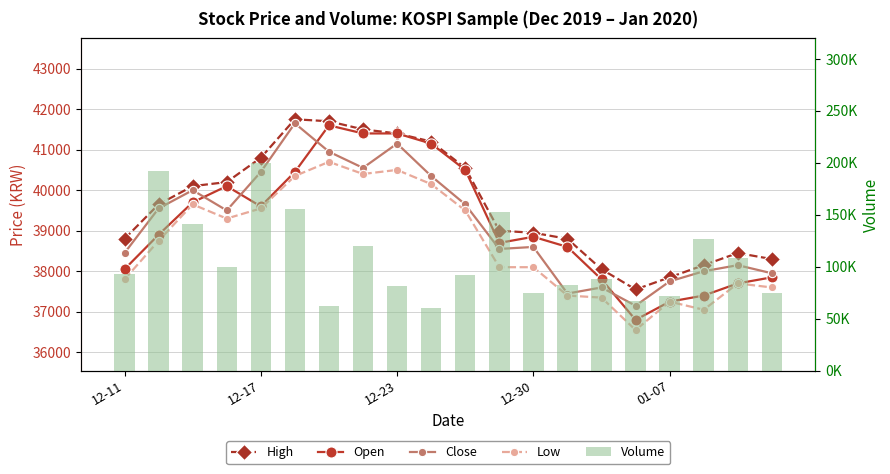

What is the difference between the second highest and second lowest values in the High series?

3850